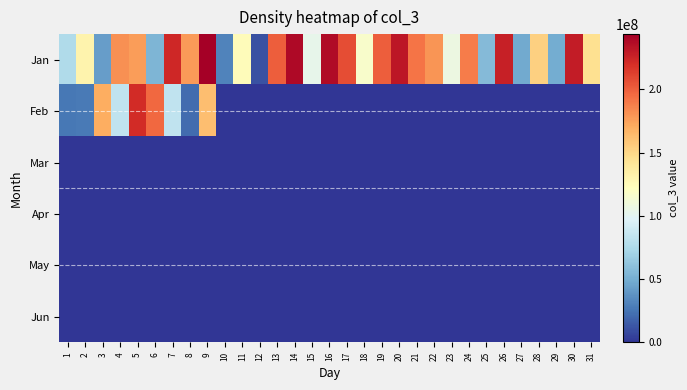

What is the total value across all series at 26?

227470240